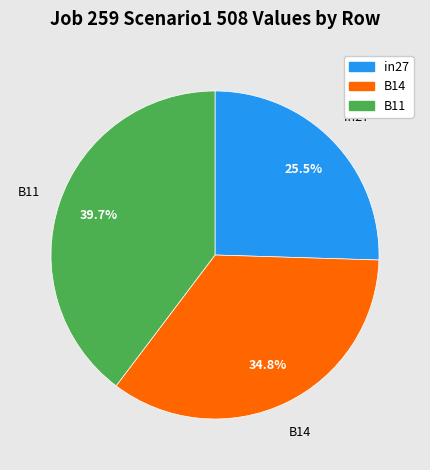

Between B11 and B14, which is larger?

B11